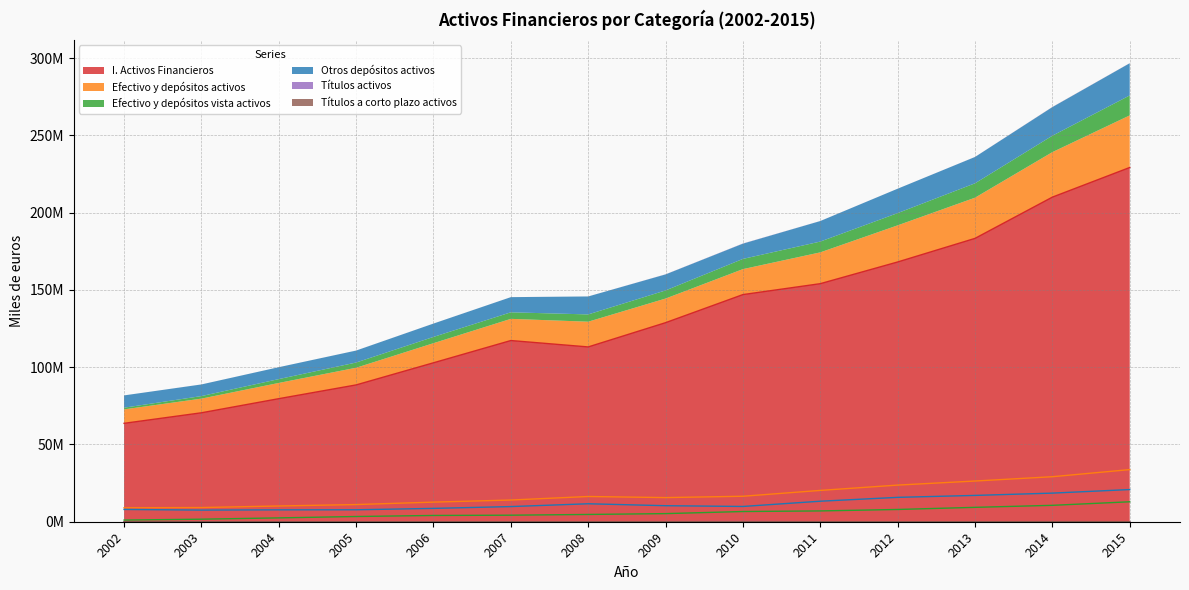

Reading left to right, extract all data points from this chart.

I. Activos Financieros: 2002=63688459	2003=70504591	2004=79644133	2005=88547589	2006=102869587	2007=117268614	2008=113135462	2009=128833250	2010=147012540	2011=154074739	2012=168116615	2013=183386880	2014=210082945	2015=229269663
Efectivo y depósitos activos: 2002=9037170	2003=9175305	2004=10187177	2005=11116680	2006=12694266	2007=14043889	2008=16332847	2009=15622850	2010=16488043	2011=20271130	2012=23711504	2013=26344302	2014=29131535	2015=33737324
Efectivo y depósitos vista activos: 2002=1078949	2003=1647217	2004=2489764	2005=3383202	2006=4057756	2007=4233610	2008=4709107	2009=5252444	2010=6607882	2011=6991957	2012=7935340	2013=9309936	2014=10615167	2015=12907870
Otros depósitos activos: 2002=7958221	2003=7528087	2004=7697412	2005=7733478	2006=8636509	2007=9810279	2008=11623740	2009=10370406	2010=9880160	2011=13279173	2012=15776165	2013=17034366	2014=18516368	2015=20829454
Títulos activos: 2002=5840	2003=7388	2004=3048	2005=9885	2006=8238	2007=7449	2008=10308	2009=48526	2010=93421	2011=20045	2012=5743	2013=25226	2014=47931	2015=31235
Títulos a corto plazo activos: 2002=2320	2003=4681	2004=3048	2005=7641	2006=8238	2007=7449	2008=8112	2009=13724	2010=11840	2011=8166	2012=5743	2013=7583	2014=46933	2015=28450